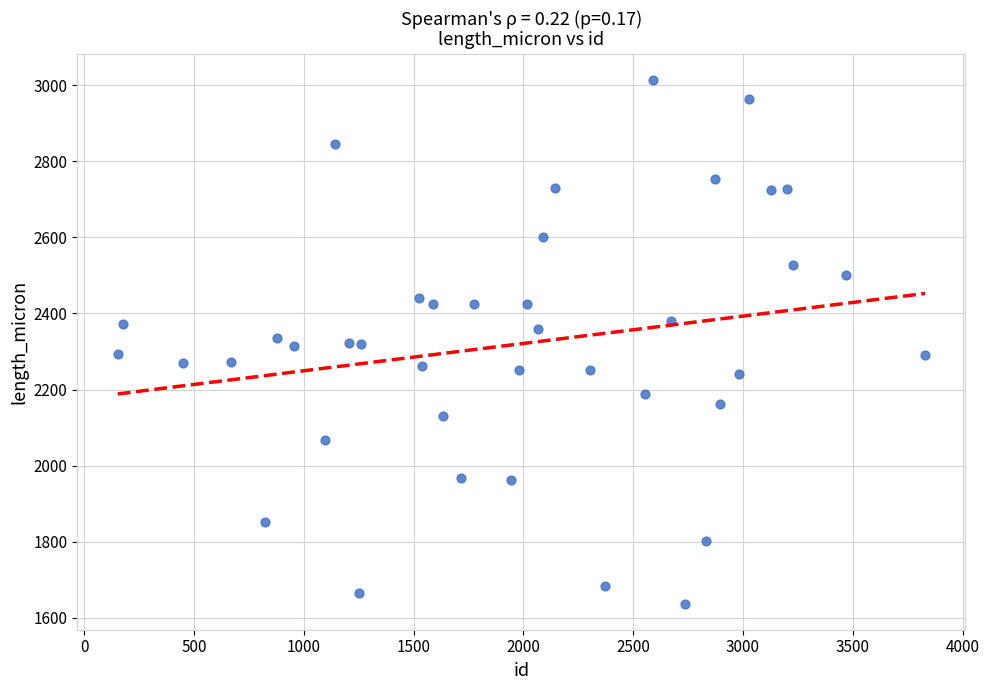

What is the range of X values (max minus min)?

3676.0